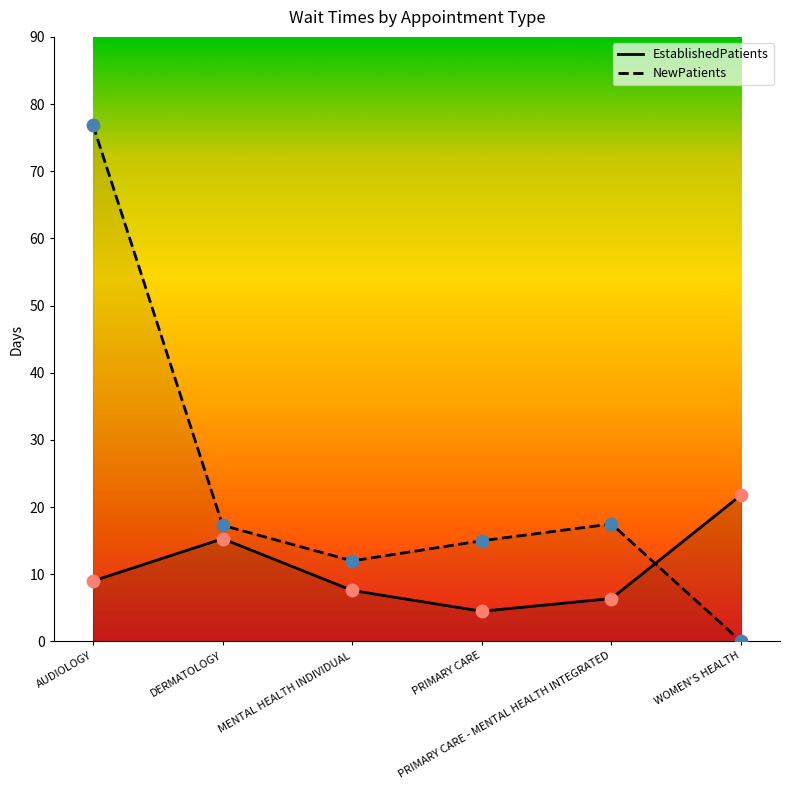

Which series reaches the minimum Y coordinate?

NewPatients